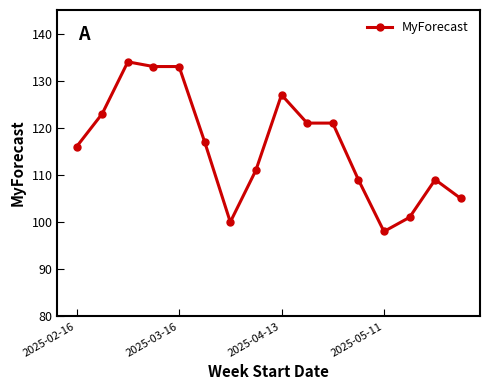

What is the value of the 1st point from the left?

116